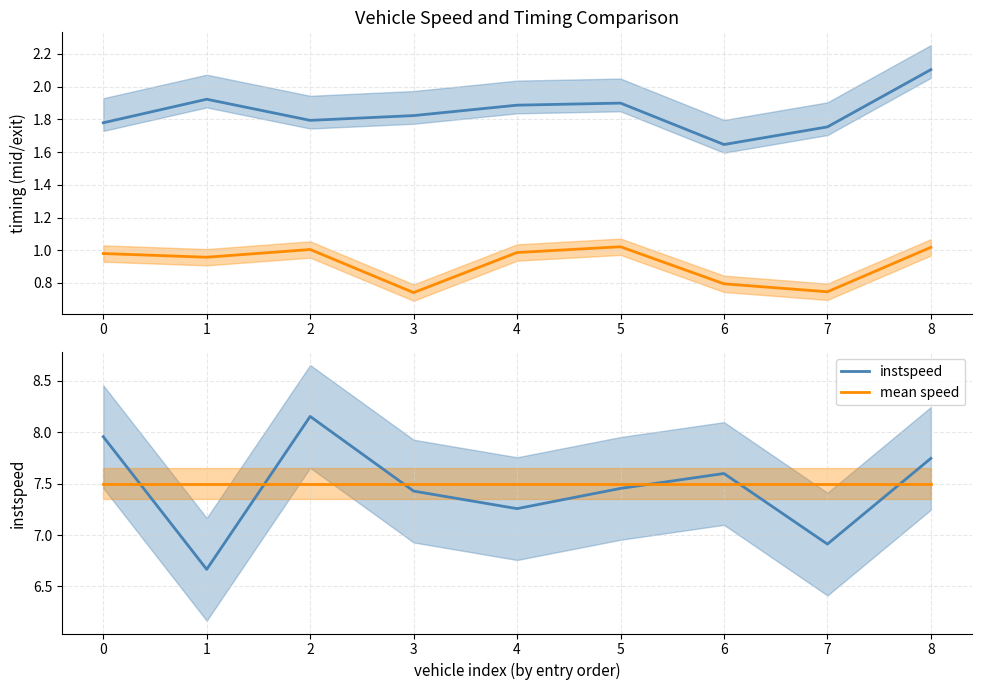

True or false: exit delta and mean speed cross at least once.

False